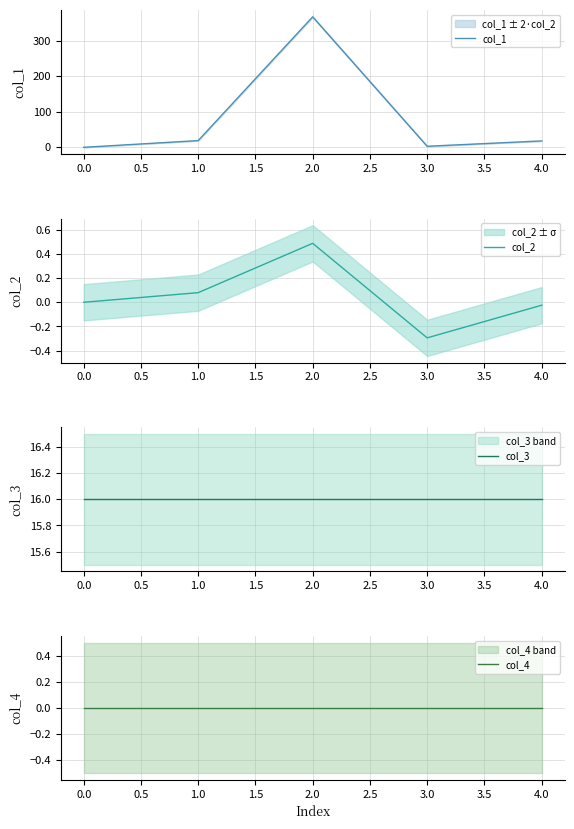

How many lines are shown in the chart?

4